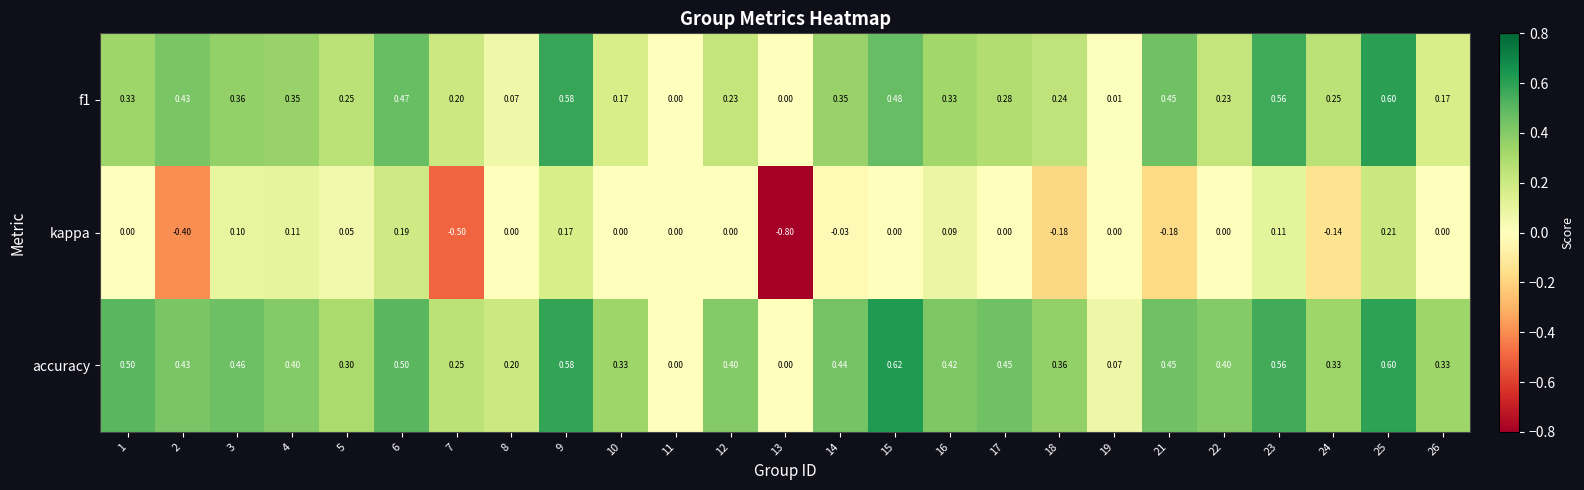

Which series has the largest total across all categories?

accuracy